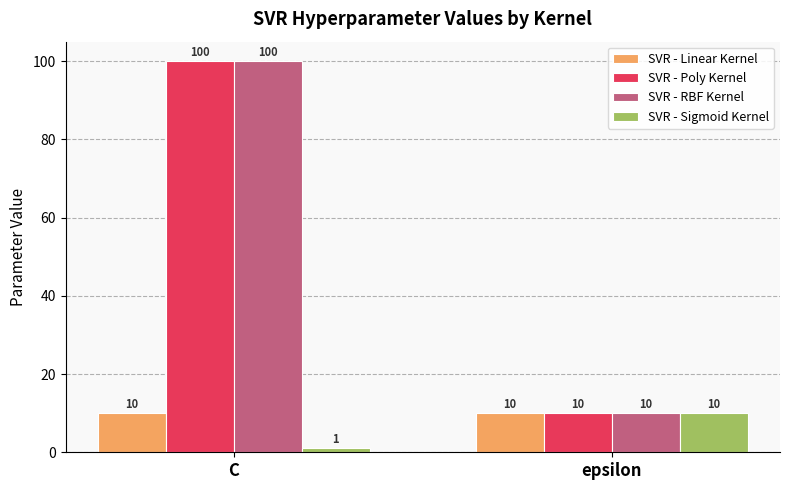

What are all the series names shown in the legend?

SVR - Linear Kernel, SVR - Poly Kernel, SVR - RBF Kernel, SVR - Sigmoid Kernel